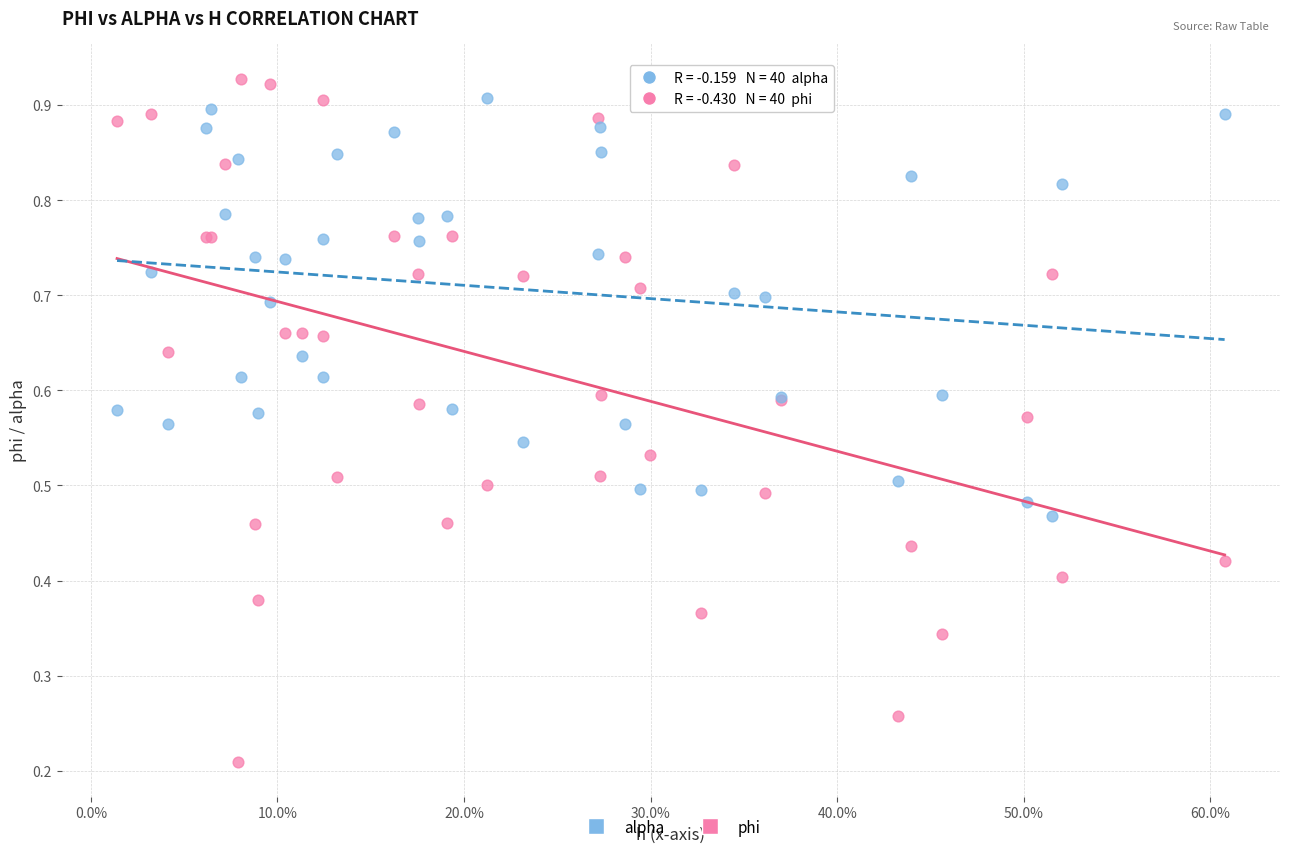

Which series reaches the minimum Y coordinate?

phi